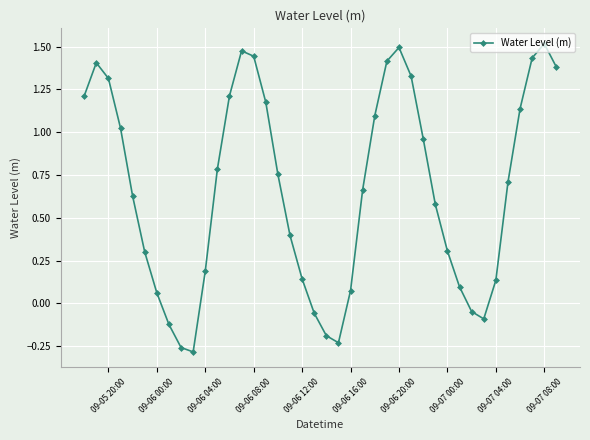

What is the sum of all values?

26.6